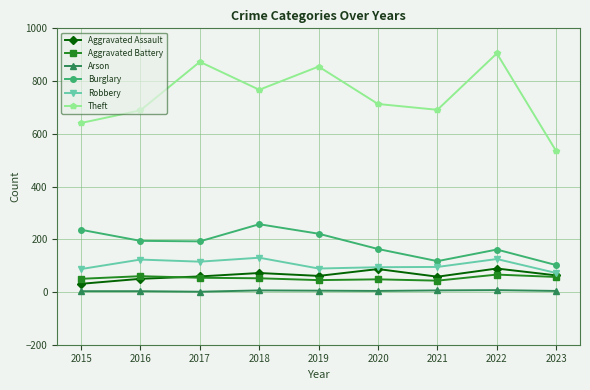

What is the highest value of the Aggravated Battery series?

66